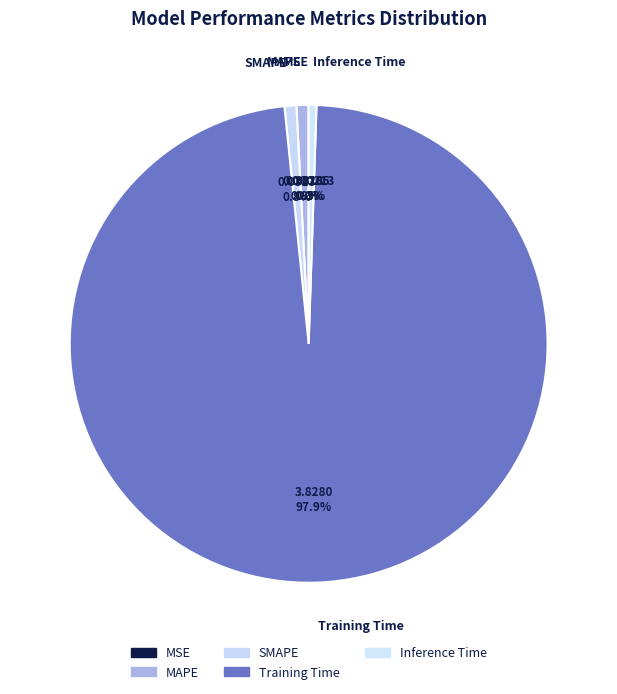

Which slice represents more than half of the pie?

Training Time